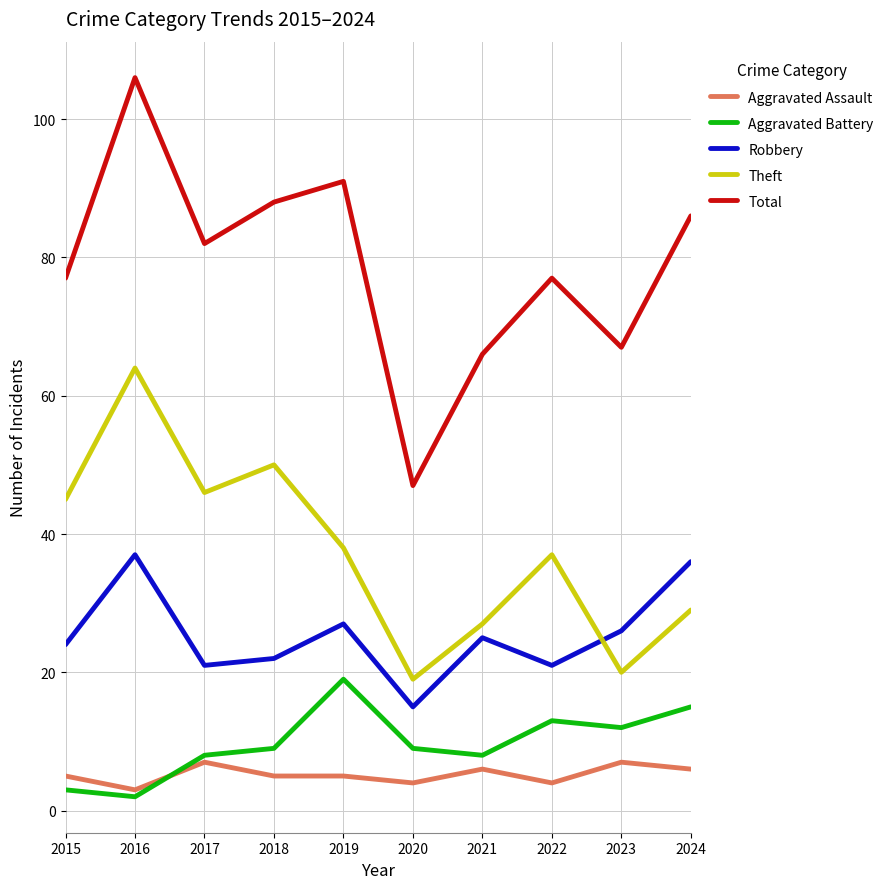

What is the approximate value of Aggravated Assault at 2019?

5